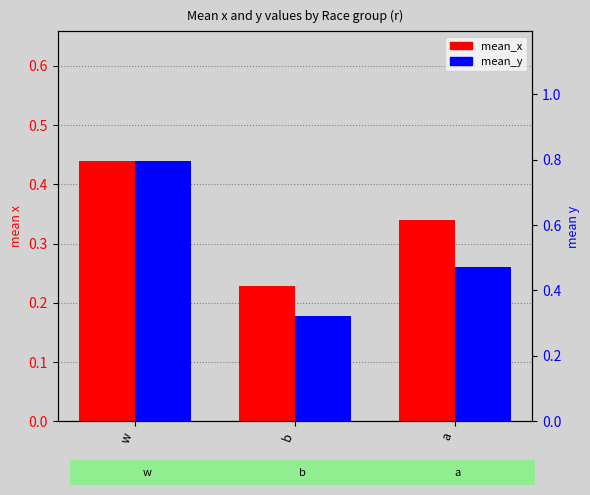

Reading left to right, list all the values displayed in this chart.

mean_x: 0.4	0.2	0.3
mean_y: 0.8	0.3	0.5